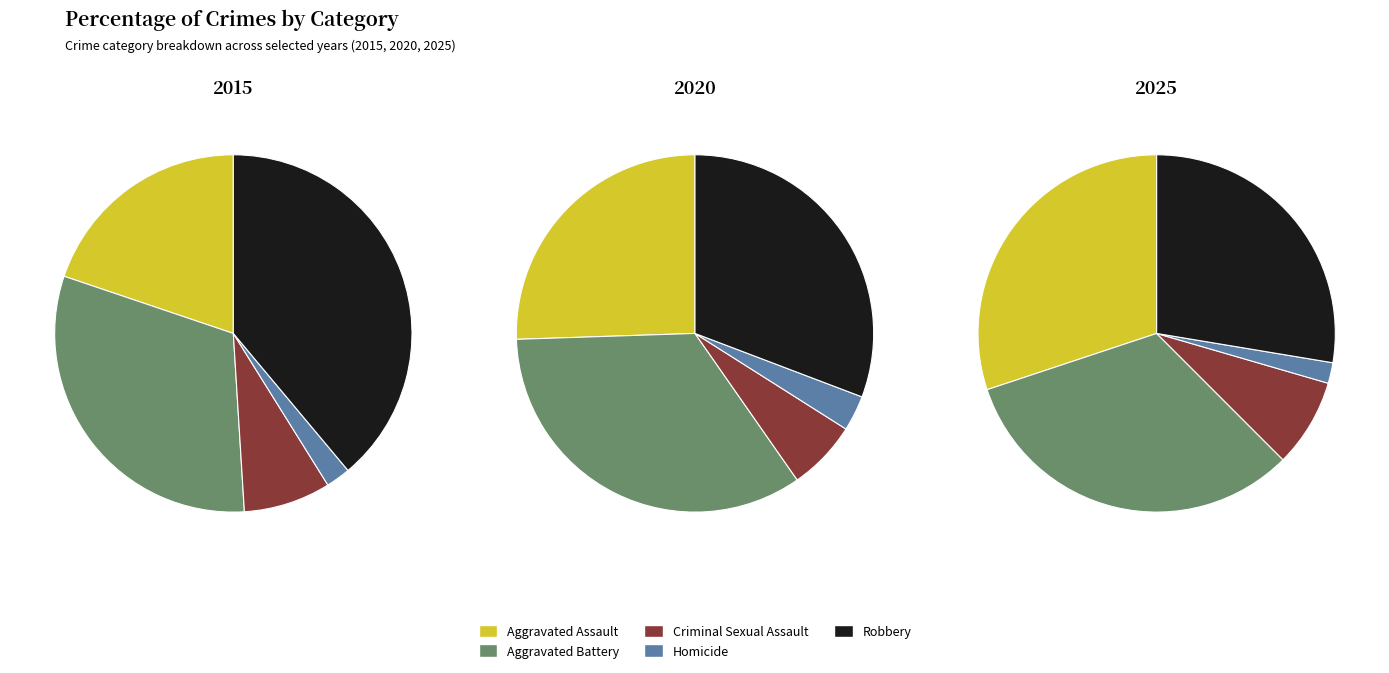

What is the largest slice in the pie chart?

Robbery